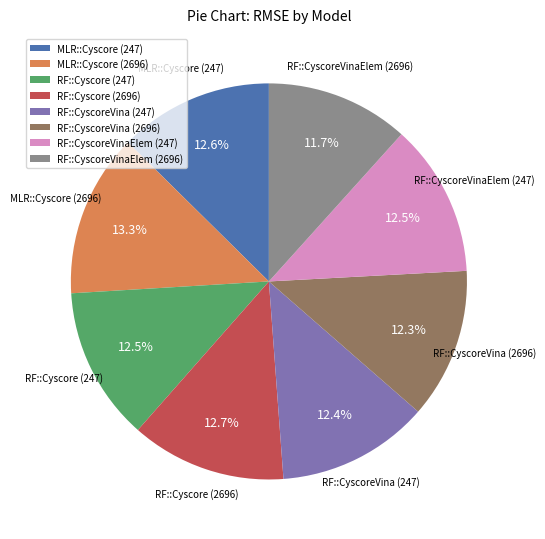

What percentage do RF::Cyscore (2696) and RF::CyscoreVina (247) together represent?

25.1%